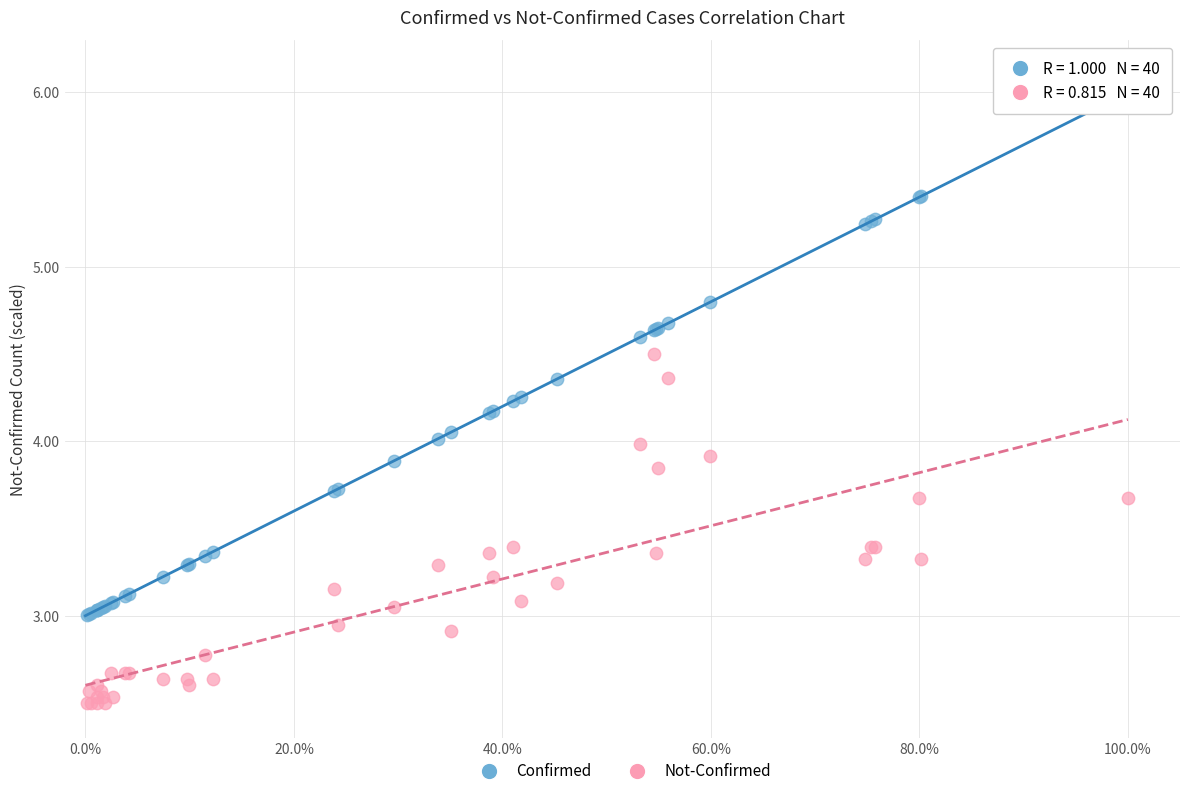

Which series reaches the minimum Y coordinate?

Not-Confirmed